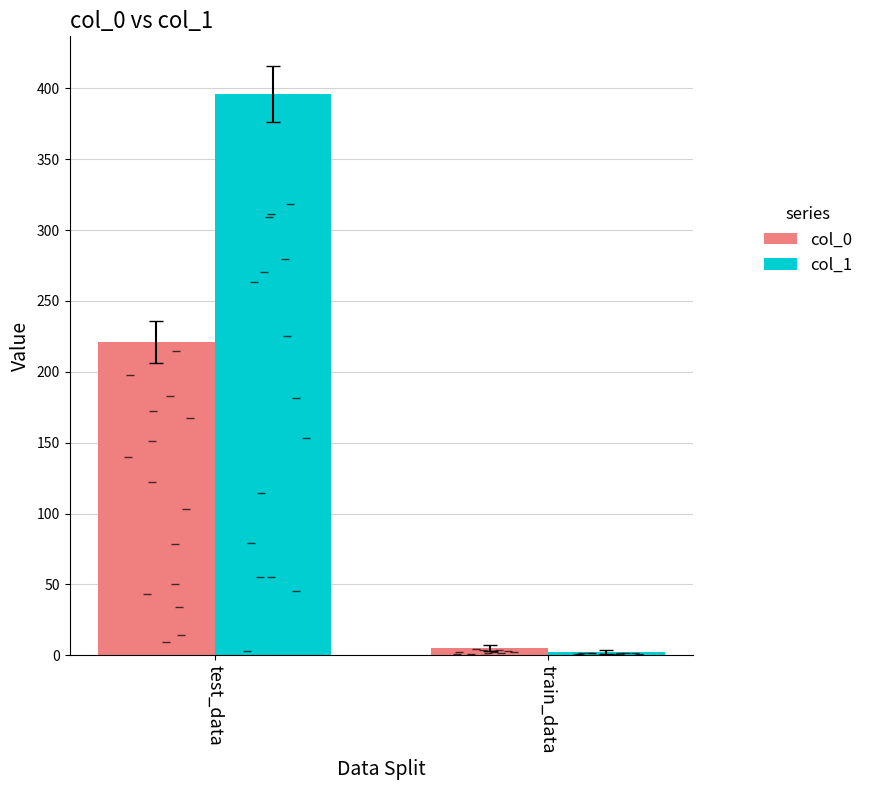

Which series has the largest total across all categories?

col_1